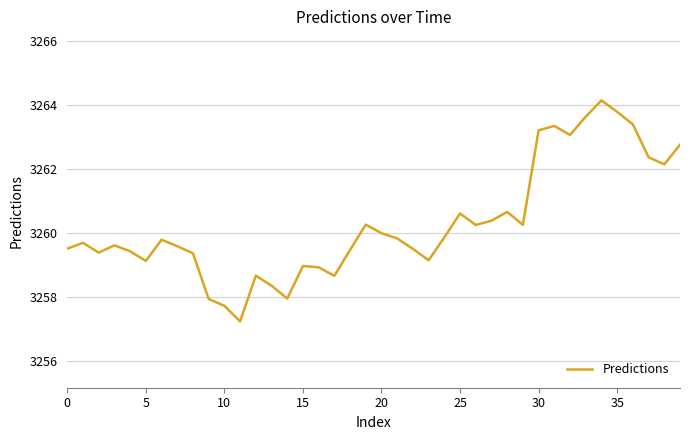

What is the difference between the maximum and minimum values?

6.9